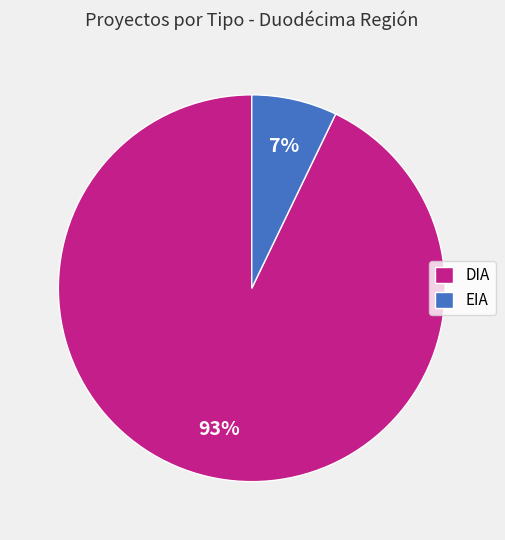

To the nearest percent, what is the combined percentage of EIA and DIA?

100%